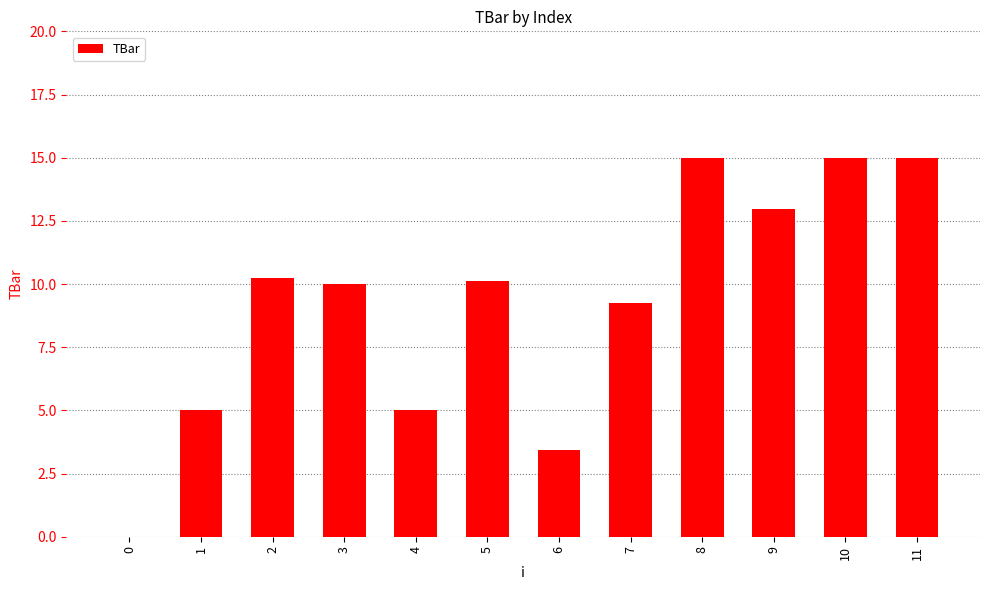

The chart shows a value of 2.5 at 4. True or false?

False